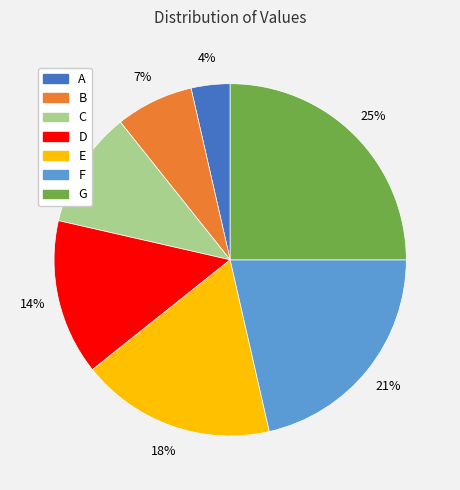

To the nearest percent, what percentage of the pie is D?

14%